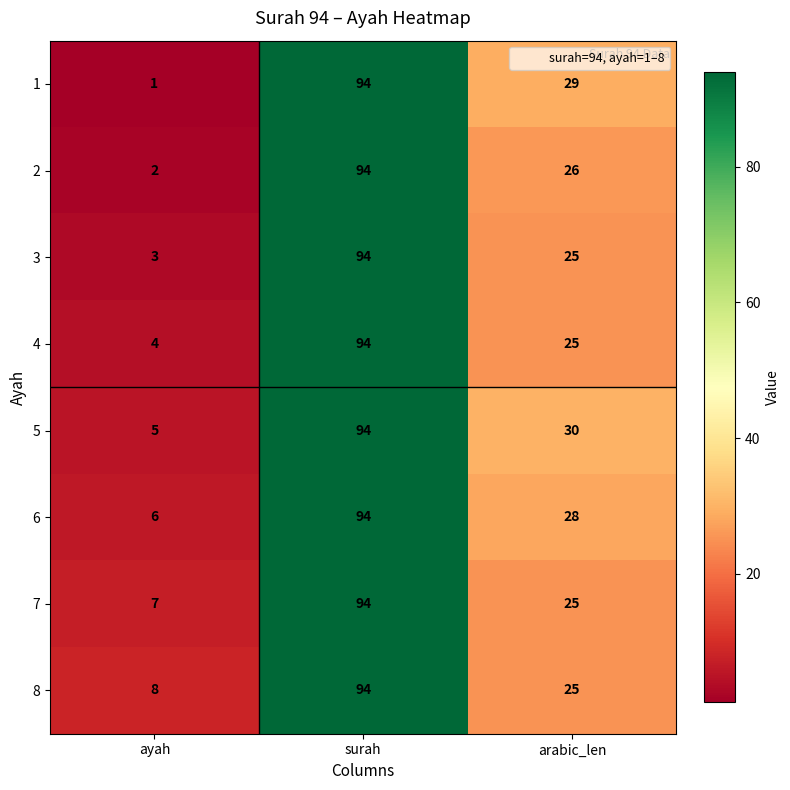

What is the difference between the maximum and minimum values in the 5 series?

89